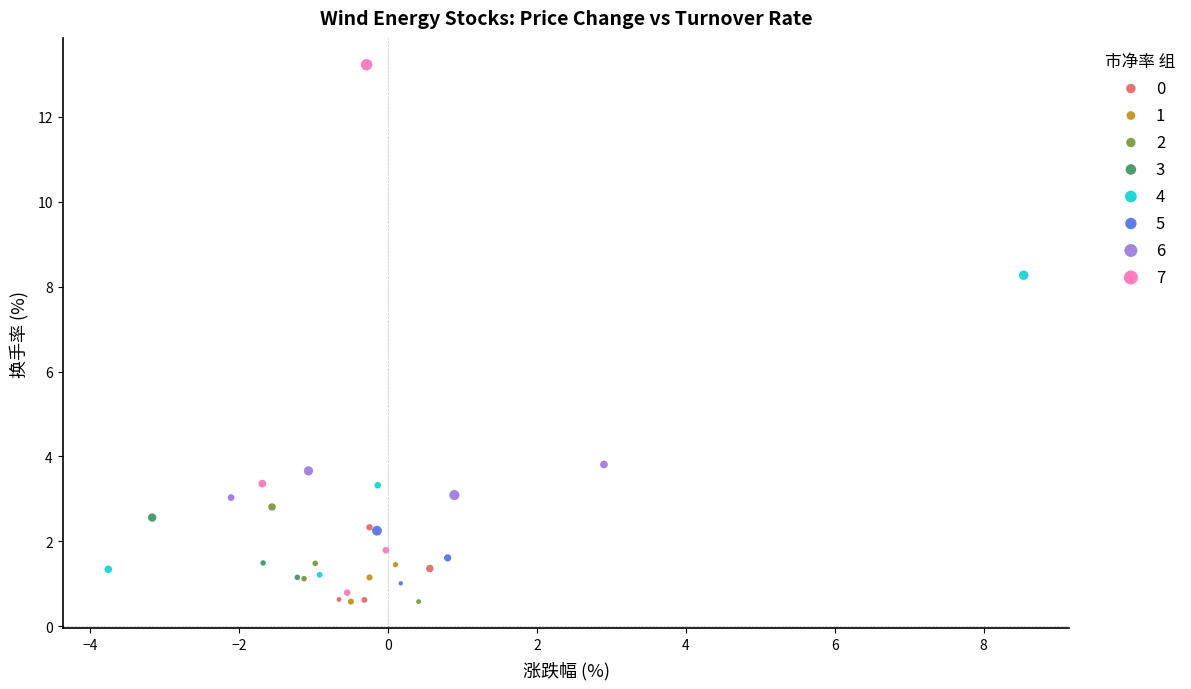

Which series has the widest spread of Y values?

7